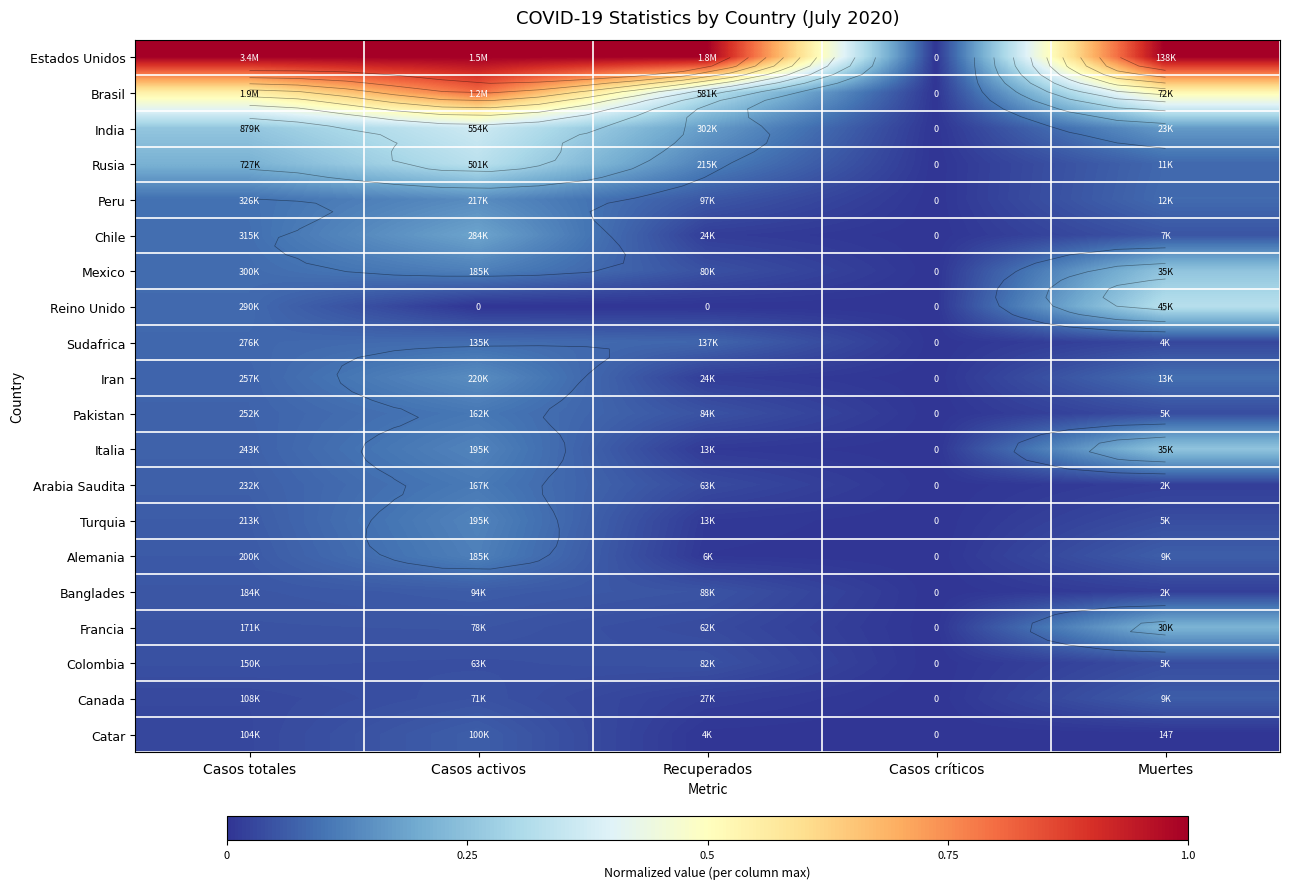

What is the difference between the highest and lowest values at Muertes?

1.0